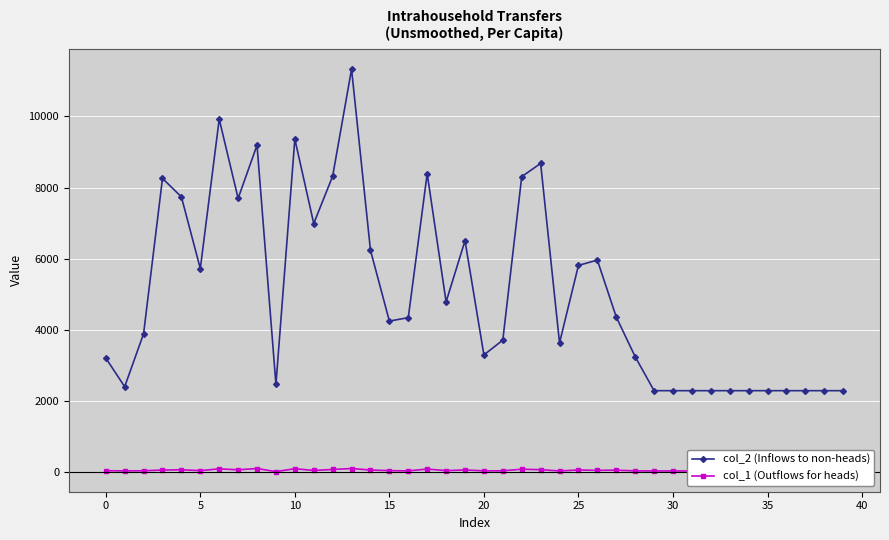

True or false: col_2 (Inflows to non-heads) and col_1 (Outflows for heads) intersect in this chart.

False